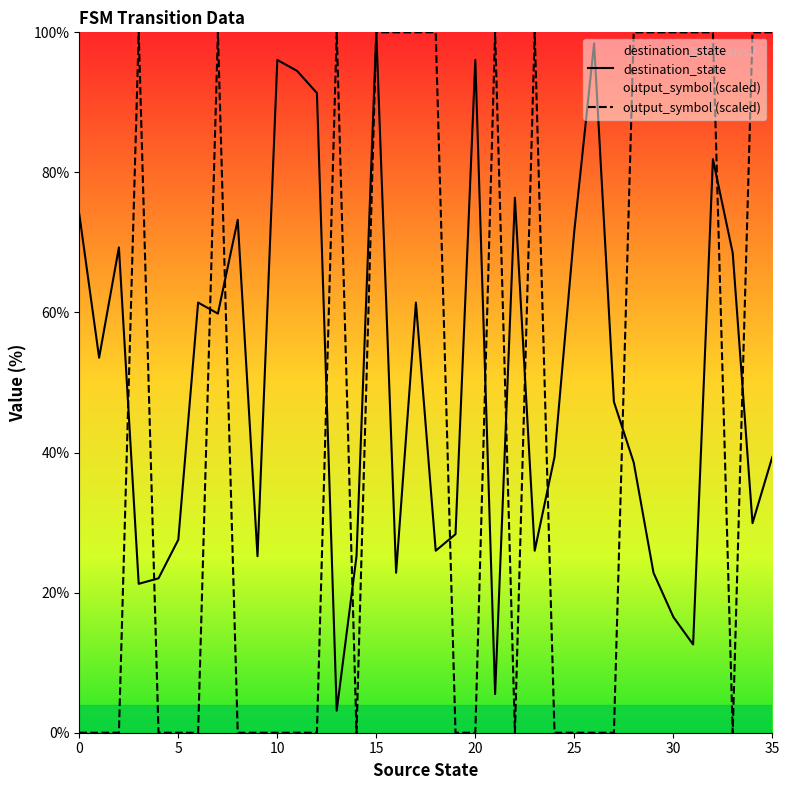

List the series in order of their overall mean, lowest first.

output_symbol (scaled), destination_state